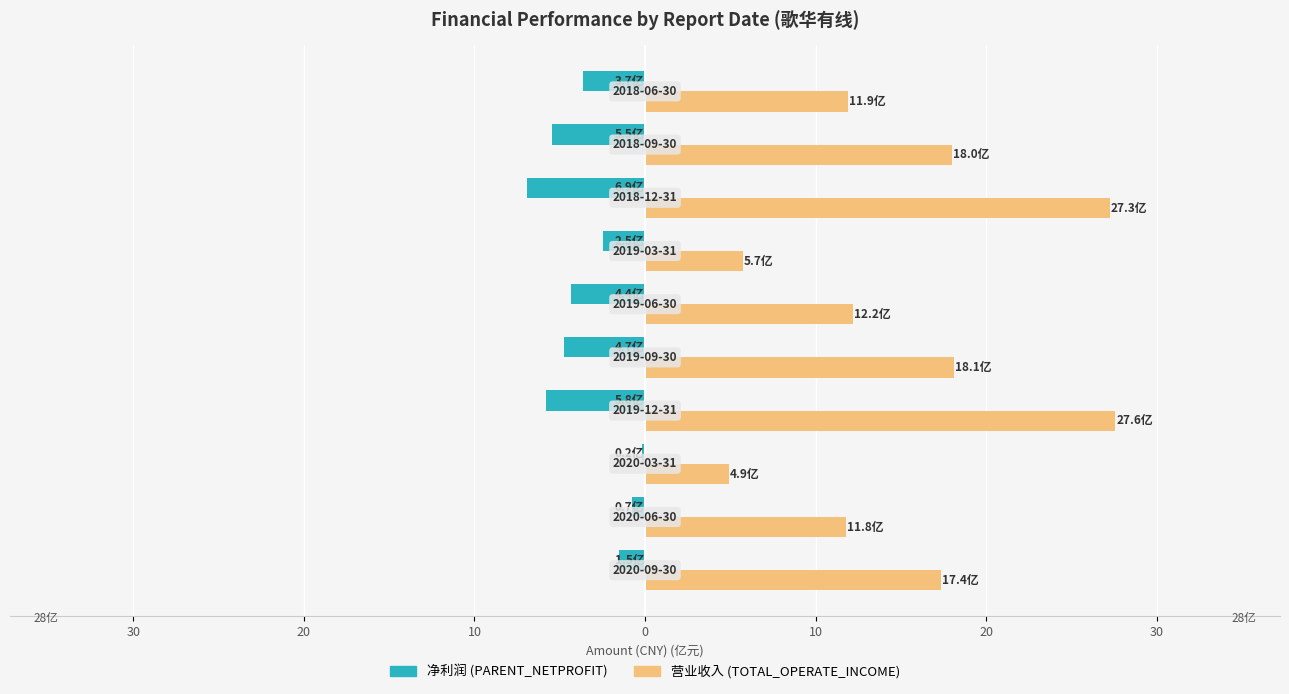

Is it true that TOTAL_OPERATE_INCOME equals 5.7 at 20?

True